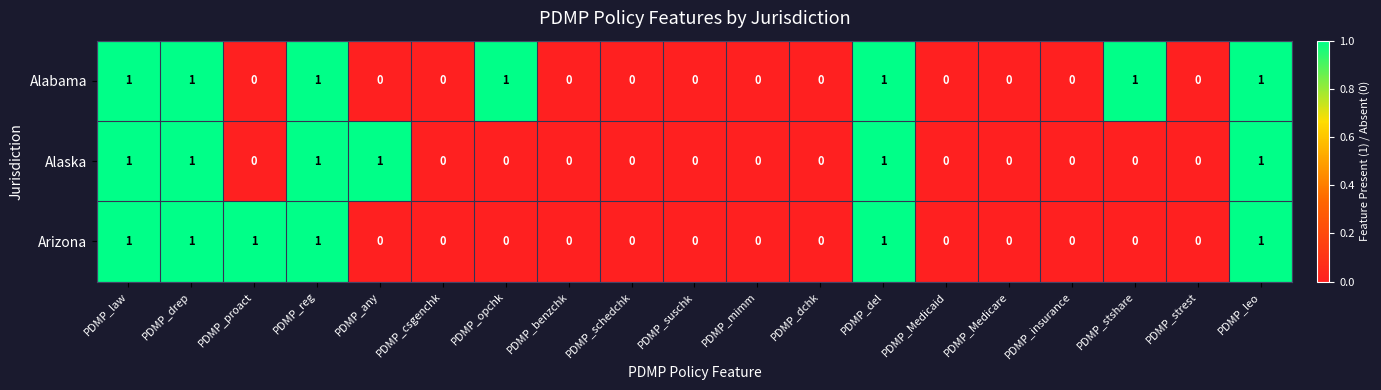

Is the value of Arizona at PDMP_opchk greater than the value of Alabama at PDMP_reg?

No